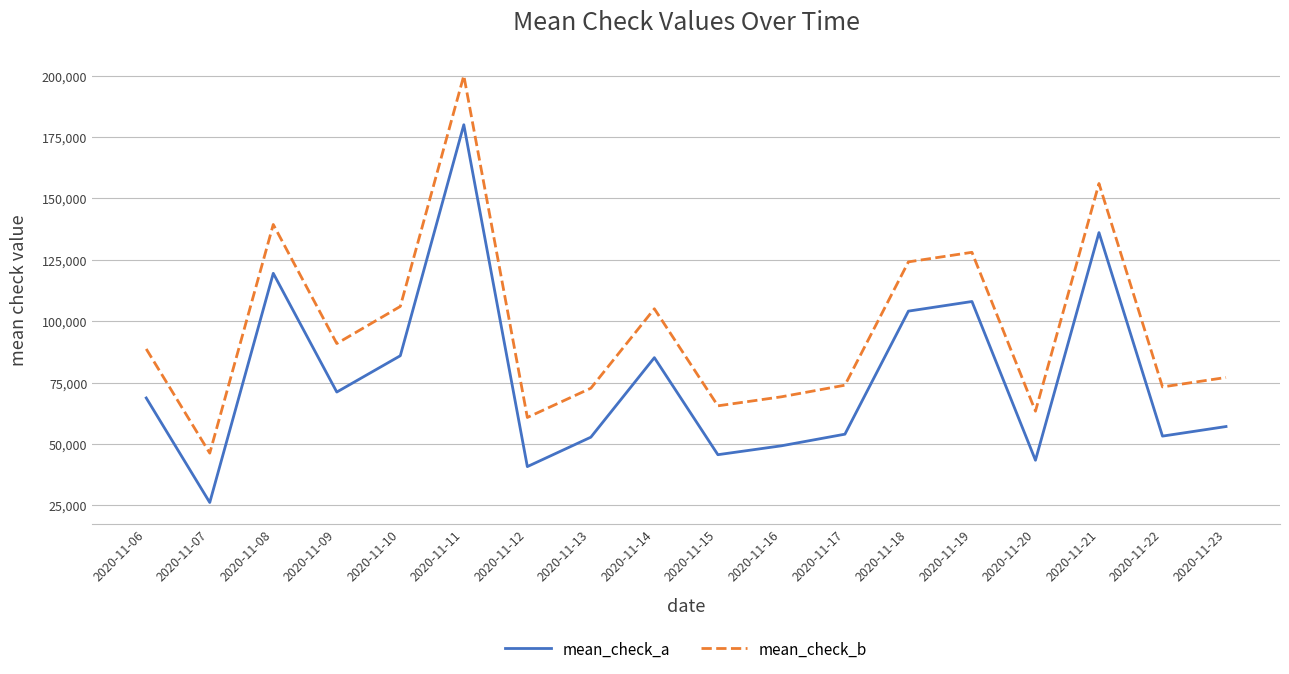

True or false: mean_check_b and mean_check_a cross at least once.

False